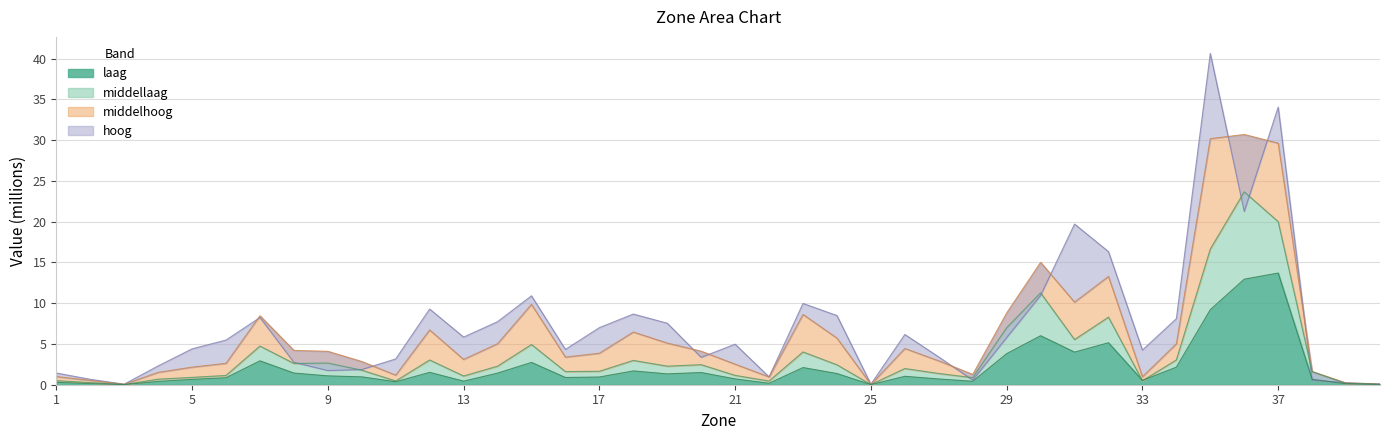

Which series has the widest spread of values?

hoog